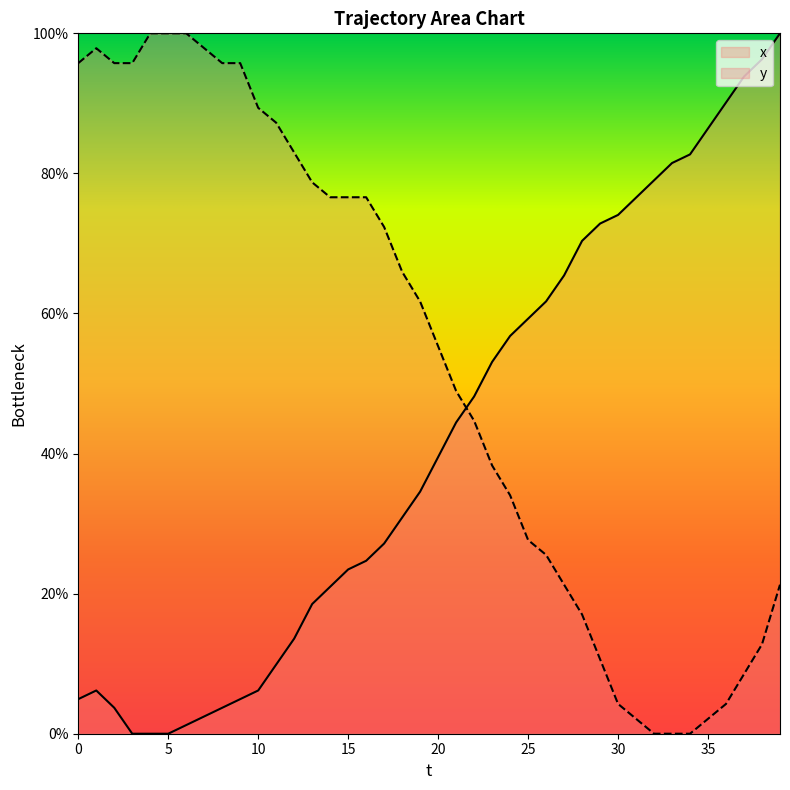

The value of y at 2 is 95.7. True or false?

True